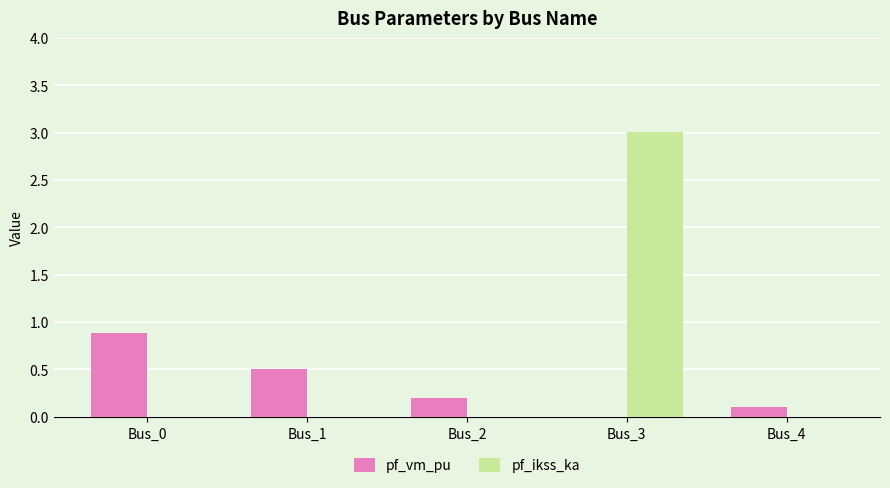

Reading left to right, what are all the values shown in this chart?

pf_vm_pu: Bus_0=0.9	Bus_1=0.5	Bus_2=0.2	Bus_3=0.0	Bus_4=0.1
pf_ikss_ka: Bus_0=0.0	Bus_1=0.0	Bus_2=0.0	Bus_3=3.0	Bus_4=0.0